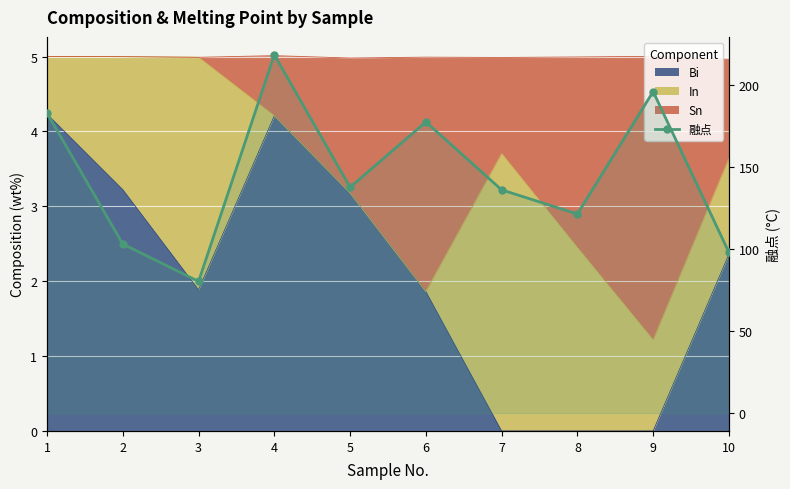

List the labels in order of value, smallest first.

3, 10, 2, 8, 7, 5, 6, 1, 9, 4